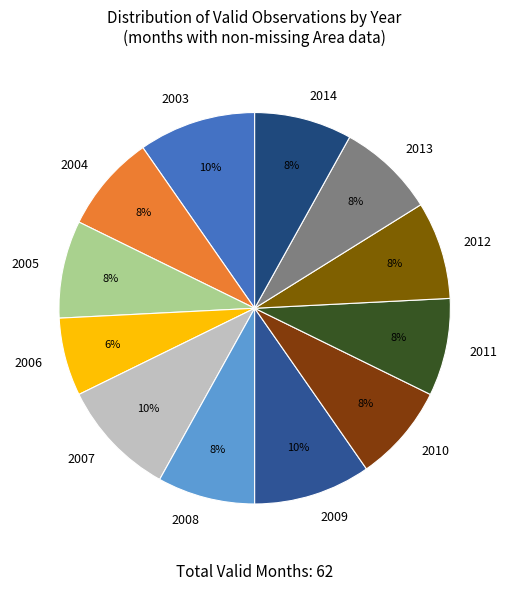

To the nearest percent, what is the combined percentage of 2004 and 2008?

16%